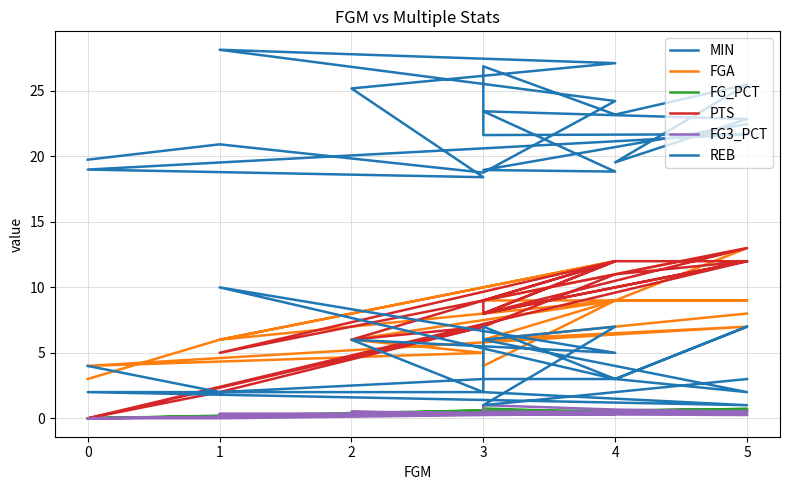

Read the REB value at 3.

6.0